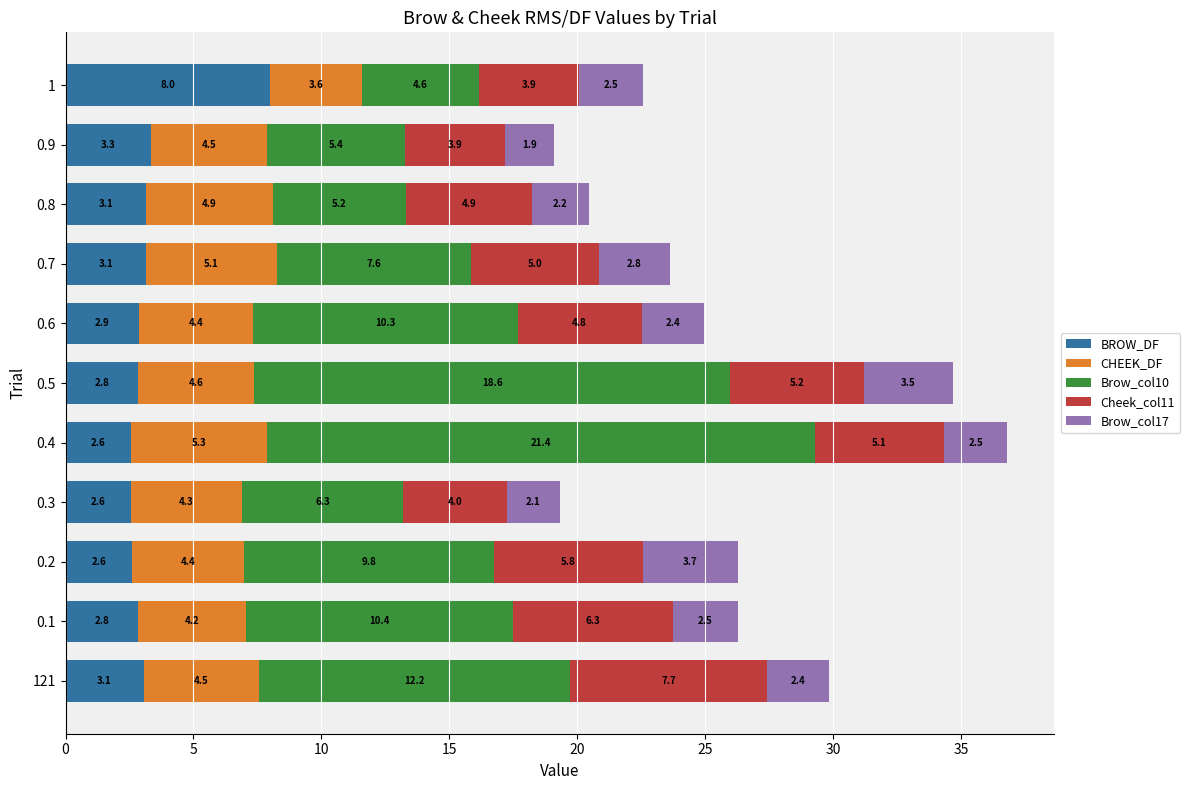

At which label does BROW_DF reach its minimum?

0.3